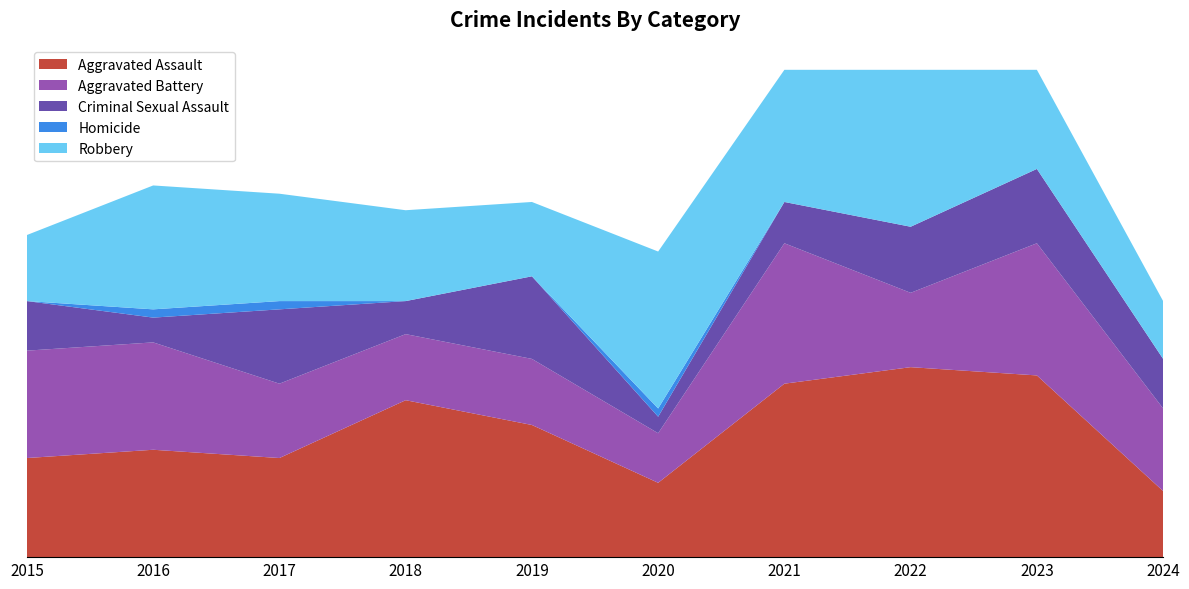

Reading right to left, what are all the values shown in this chart?

Aggravated Assault: 8	22	23	21	9	16	19	12	13	12
Aggravated Battery: 10	16	9	17	6	8	8	9	13	13
Criminal Sexual Assault: 6	9	8	5	2	10	4	9	3	6
Homicide: 0	0	0	0	1	0	0	1	1	0
Robbery: 7	12	19	16	19	9	11	13	15	8